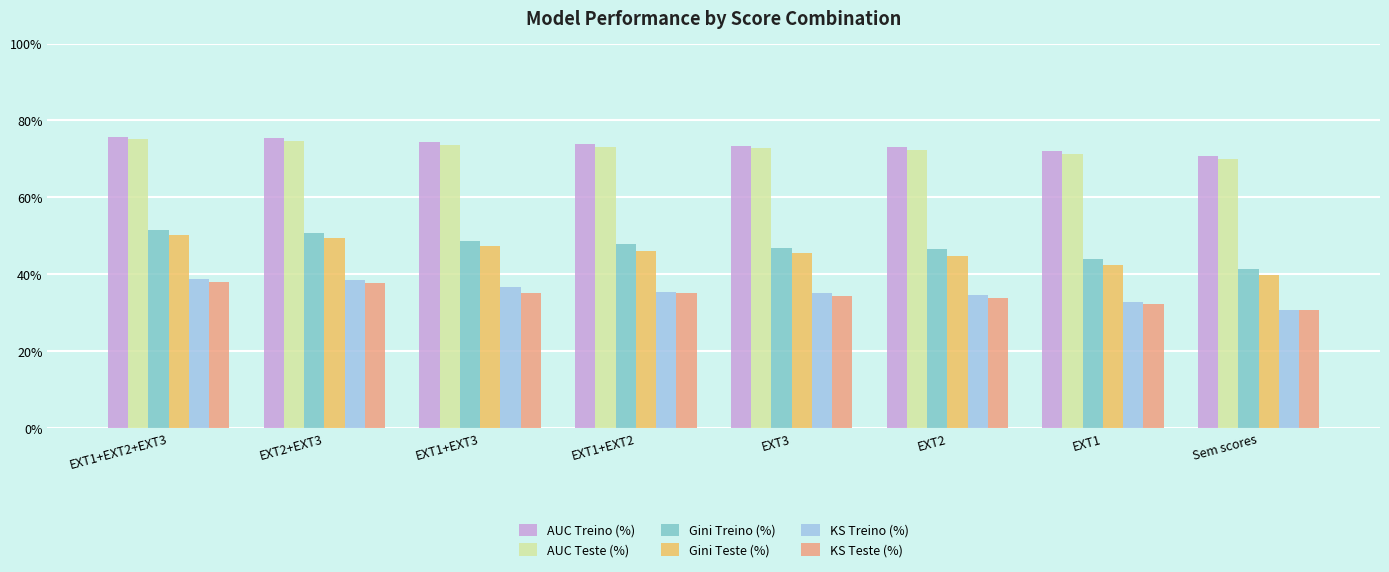

What are all the series names shown in the legend?

AUC Treino (%), AUC Teste (%), Gini Treino (%), Gini Teste (%), KS Treino (%), KS Teste (%)